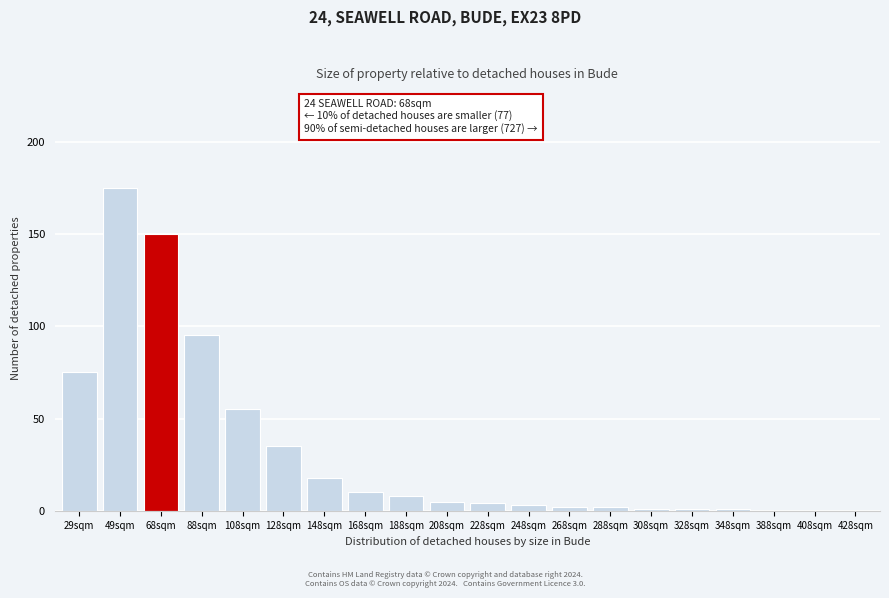

Reading left to right, extract all data points from this chart.

29sqm=75	49sqm=175	68sqm=150	88sqm=95	108sqm=55	128sqm=35	148sqm=18	168sqm=10	188sqm=8	208sqm=5	228sqm=4	248sqm=3	268sqm=2	288sqm=2	308sqm=1	328sqm=1	348sqm=1	388sqm=0	408sqm=0	428sqm=0